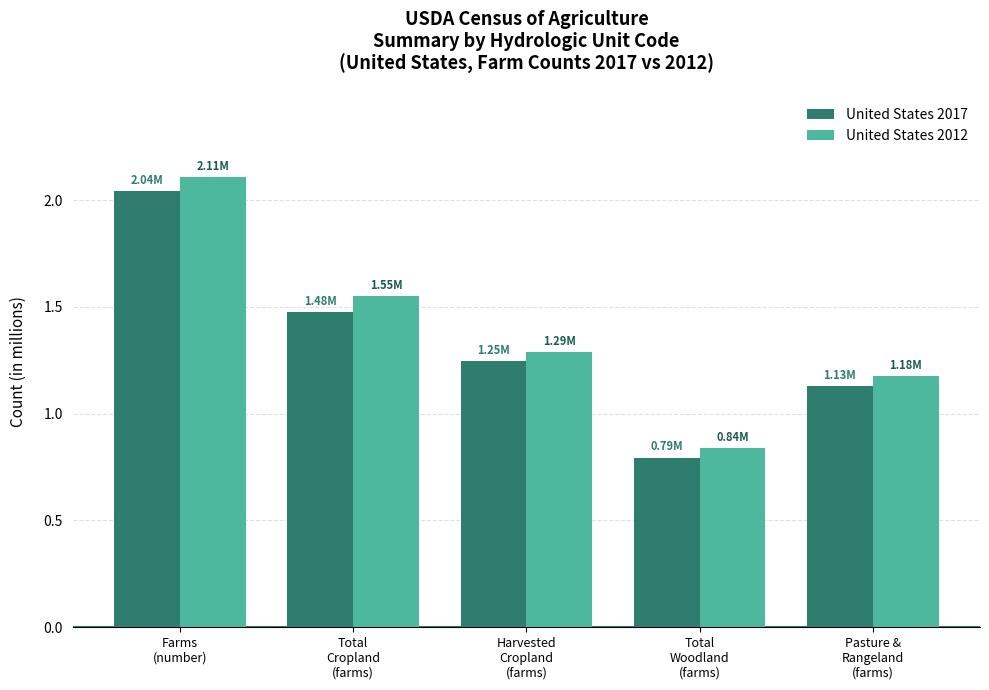

Which series has the largest total across all categories?

United States 2012